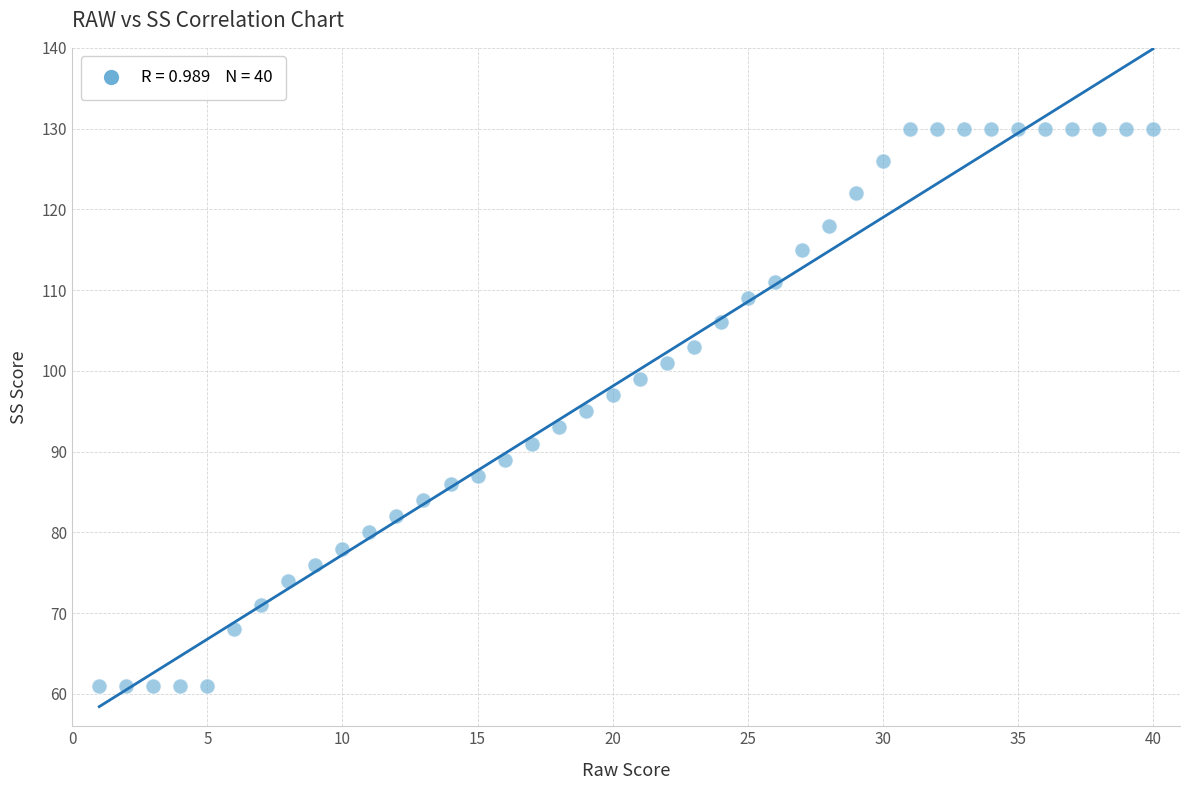

What is the range of Y values (max minus min)?

69